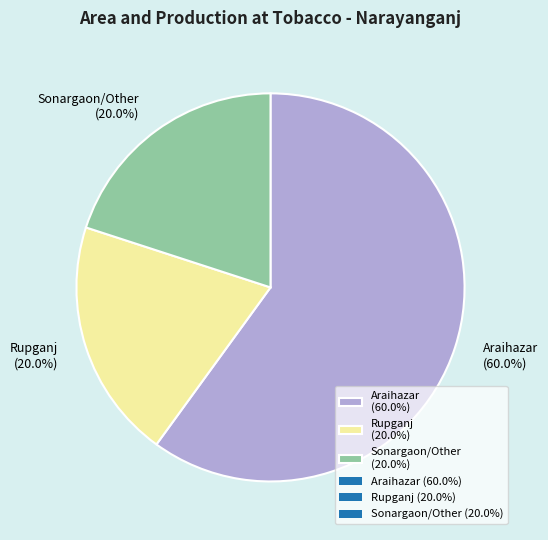

Is the sum of Araihazar (60.0%) and Sonargaon/Other (20.0%) greater than half?

Yes